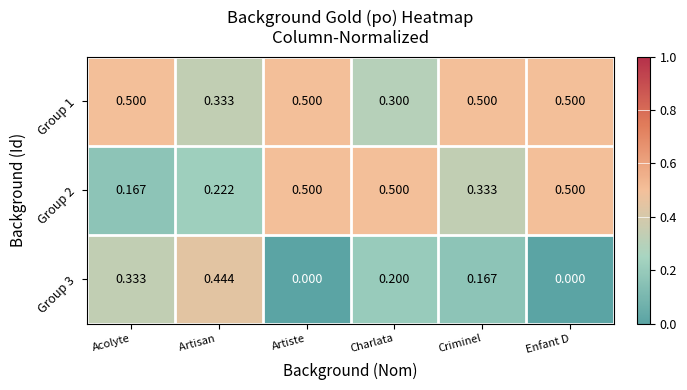

At which label is Group 2 closest to 0?

Acolyte